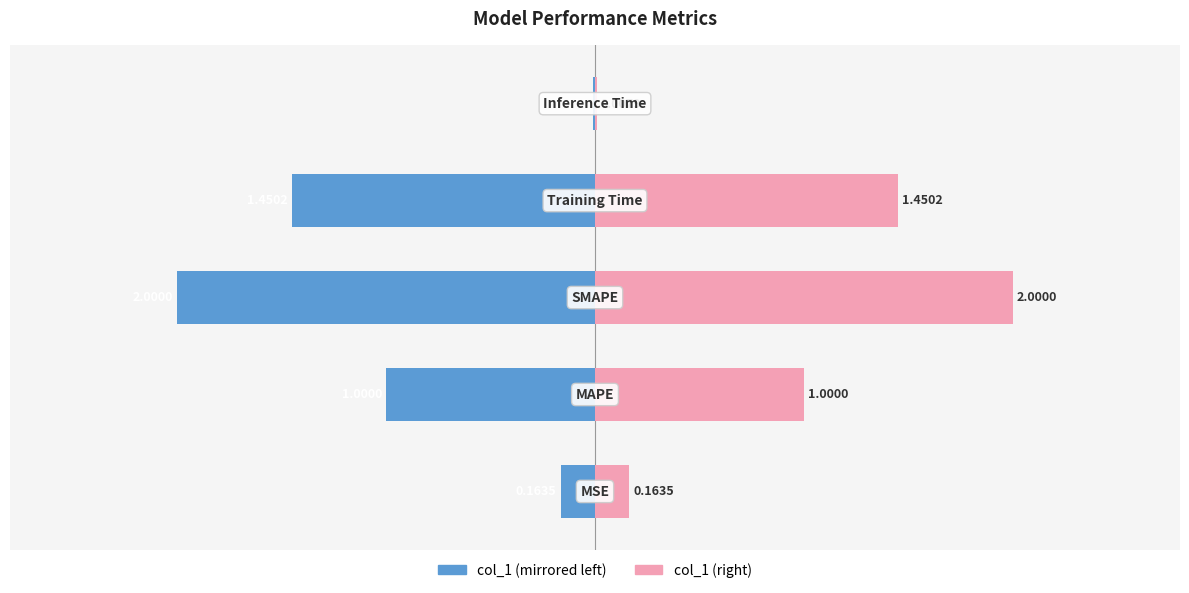

How many bars are there in each group?

2